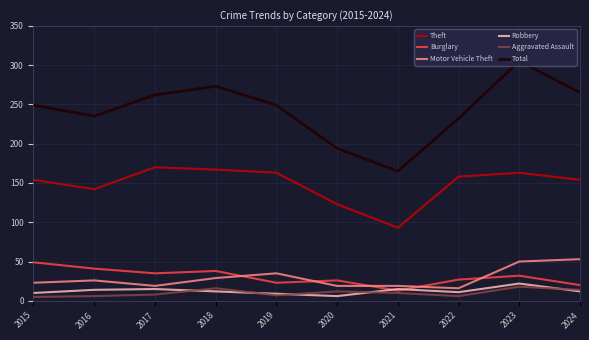

True or false: Motor Vehicle Theft and Robbery cross at least once.

False